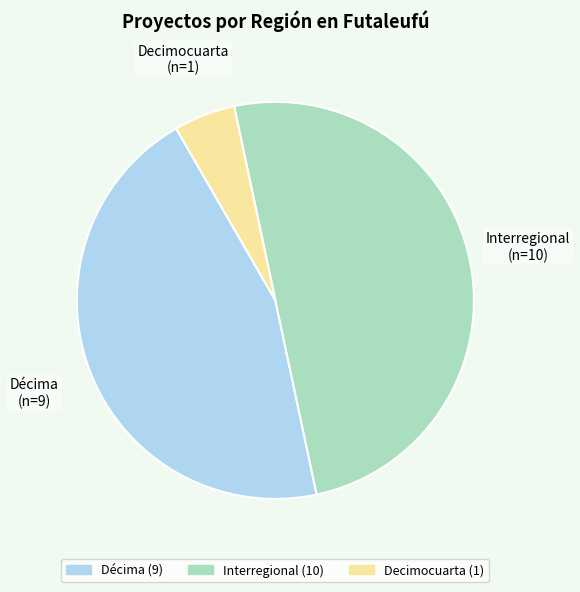

What is the ratio of the value at Decimocuarta to the value at Décima?

0.1